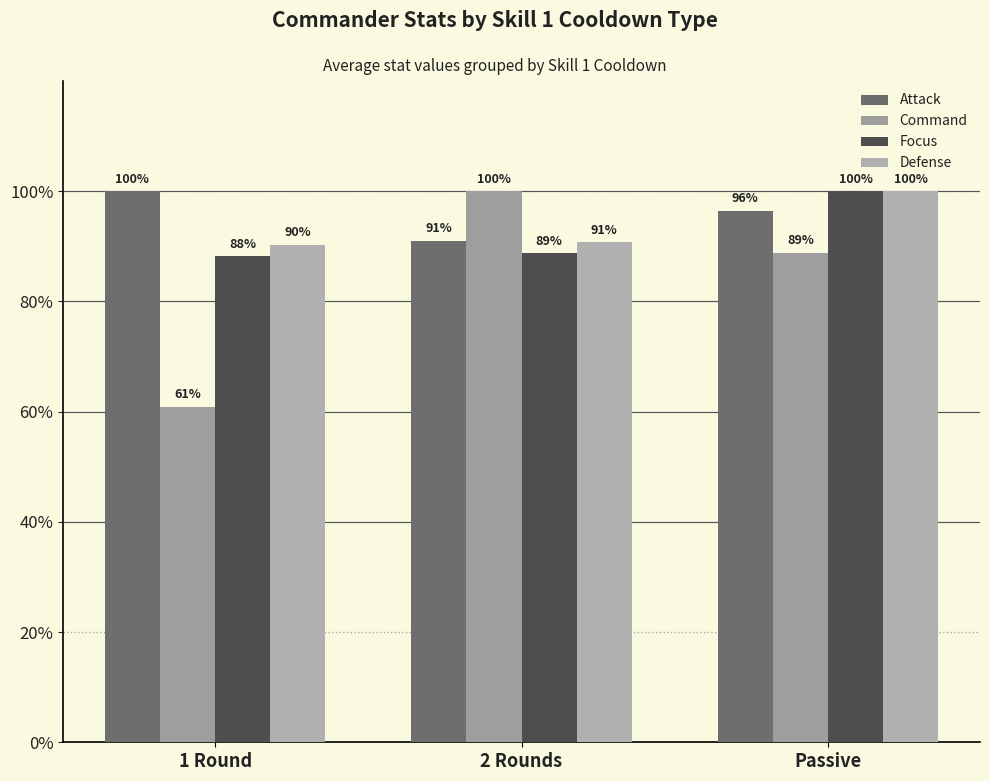

The Focus series shows 152.6 at 2 Rounds. True or false?

False